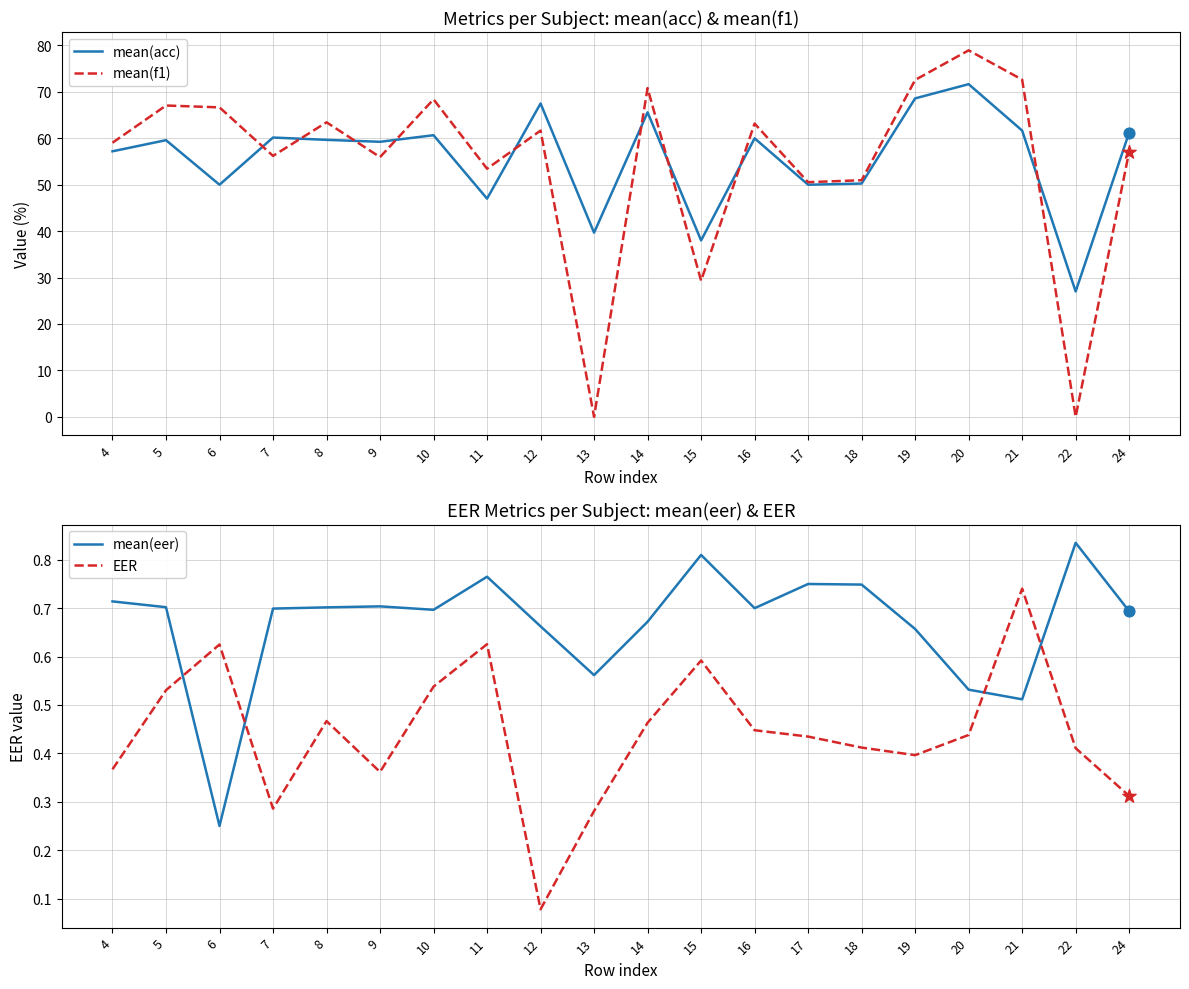

Which series reaches the minimum Y coordinate?

mean(f1)